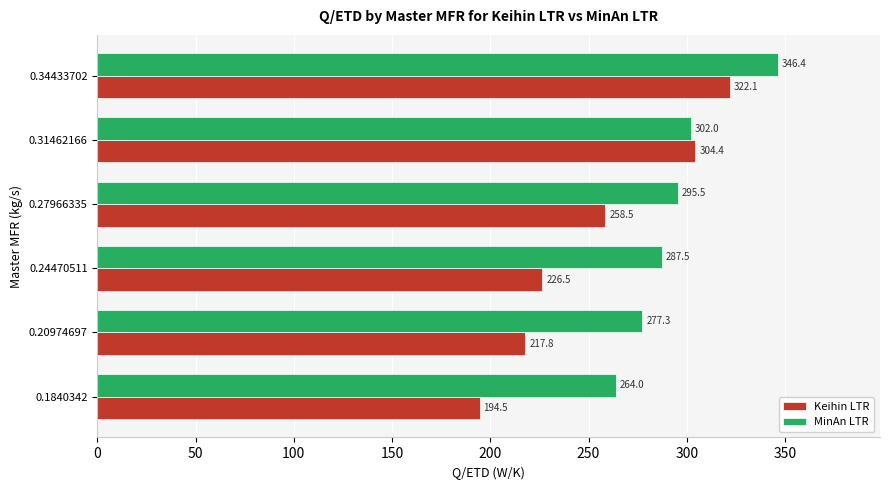

List the series in order of their overall mean, lowest first.

Keihin LTR, MinAn LTR